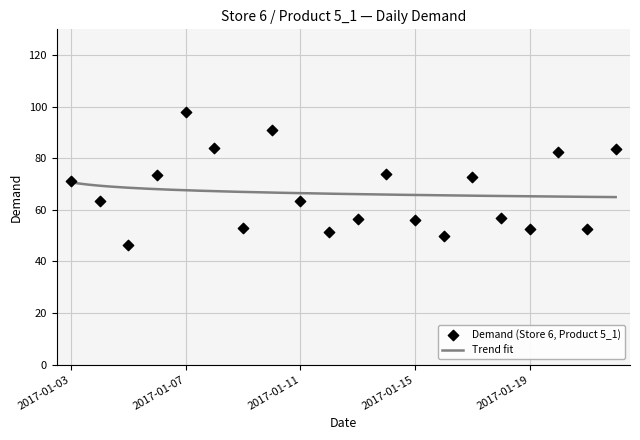

What is the change in value from 2017-01-03 to 2017-01-13?

-14.7